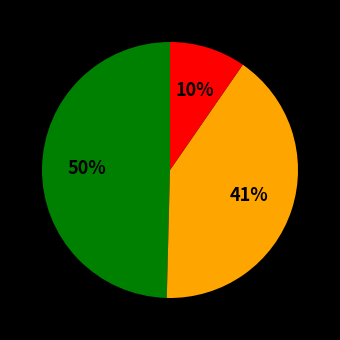

Does any single category account for the majority?

No